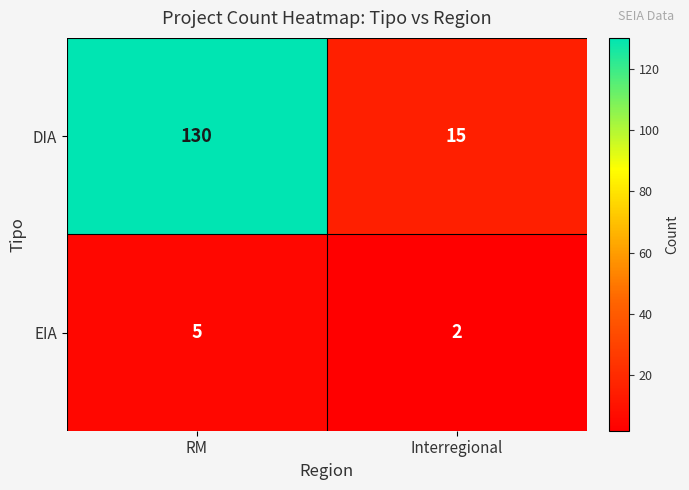

Rank the categories by EIA value from highest to lowest.

RM, Interregional